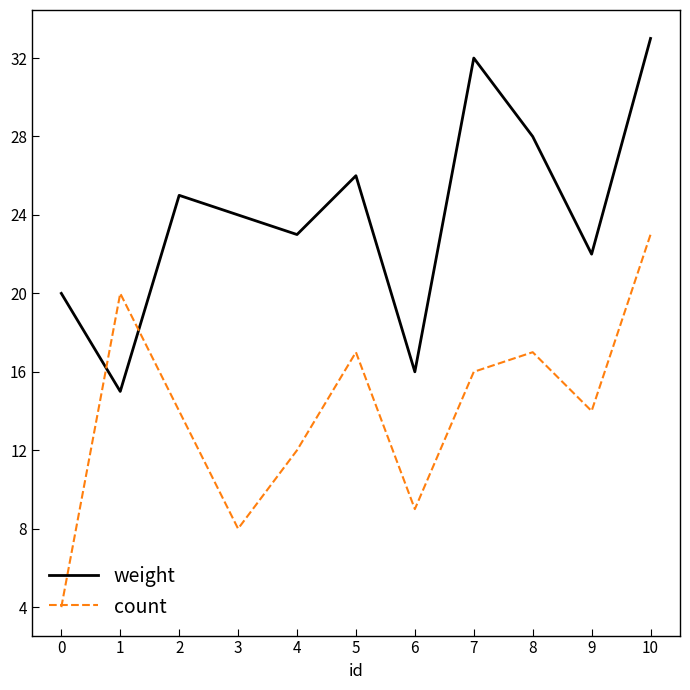

What is the average value of the weight series?

24